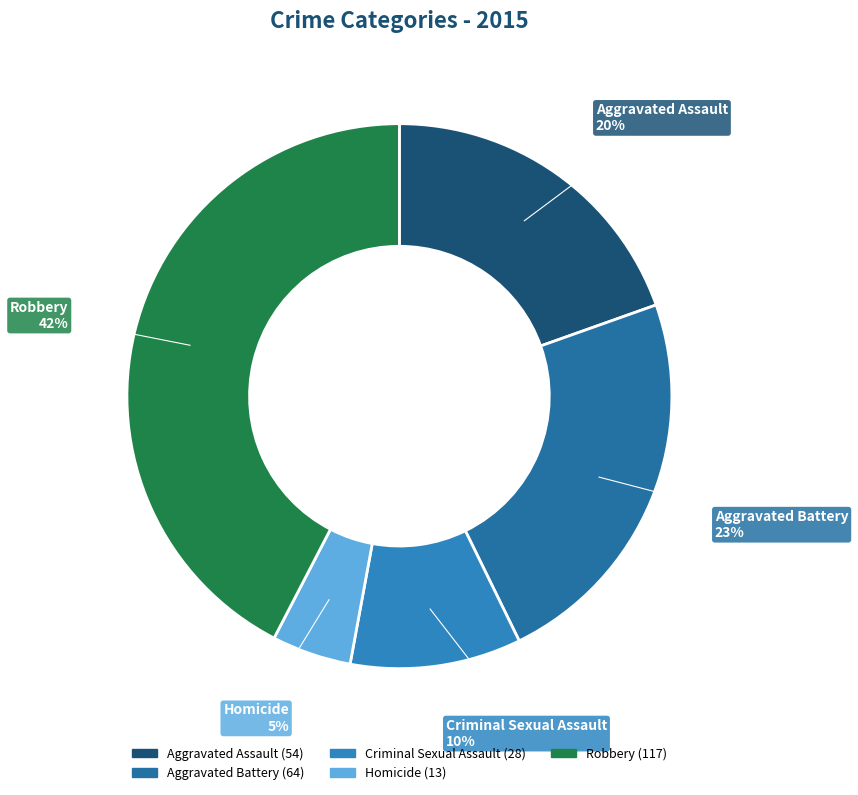

Which has a higher value, Robbery or Criminal Sexual Assault?

Robbery